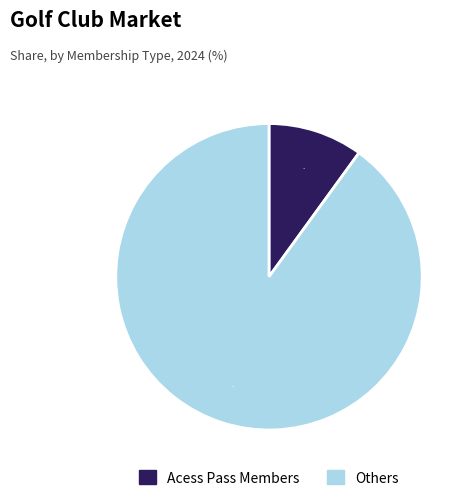

To the nearest percent, what portion does Acess Pass Members represent?

10%